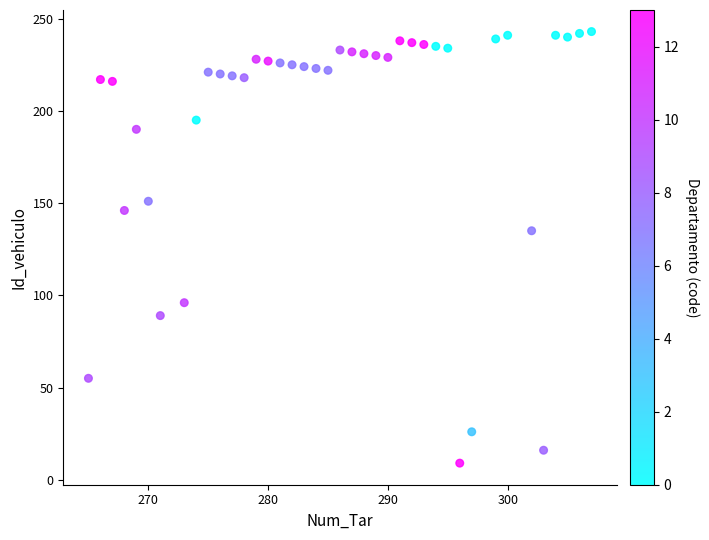

What is the range of X values (max minus min)?

42